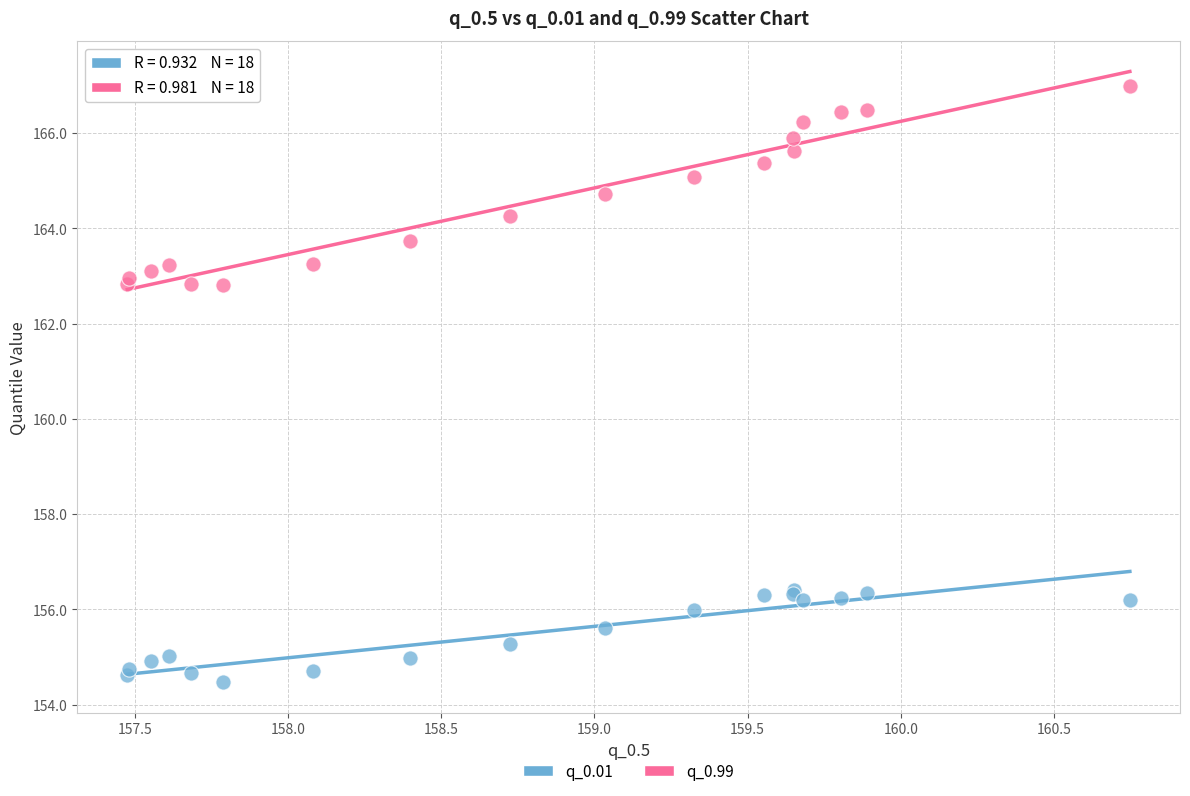

Which series has the largest Y range (max minus min)?

q_0.99